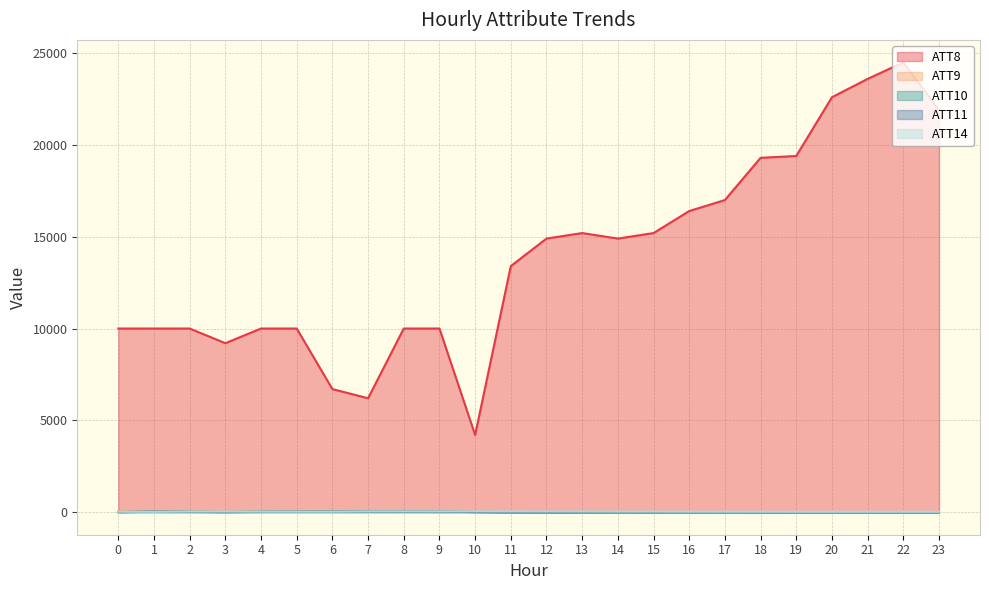

Is the value of ATT9 at 11 greater than the value of ATT14 at 12?

No